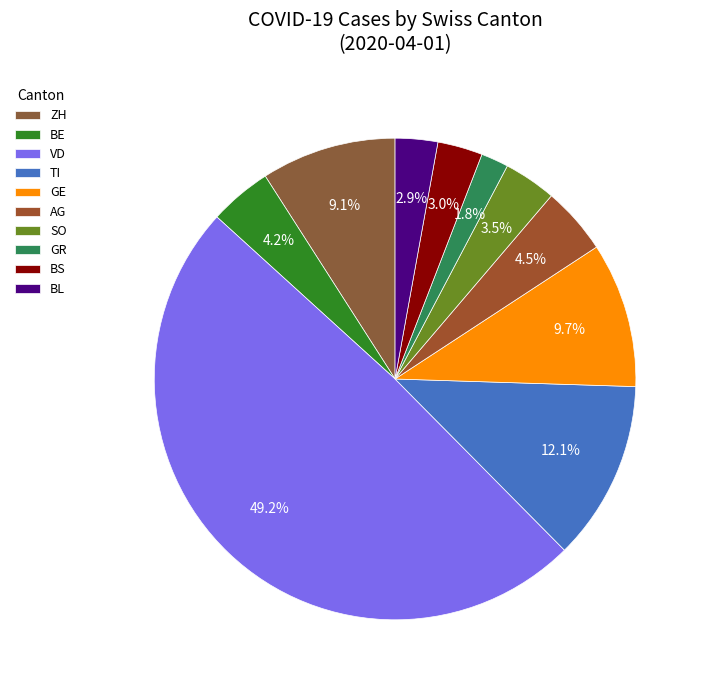

Count the number of slices in the pie.

10